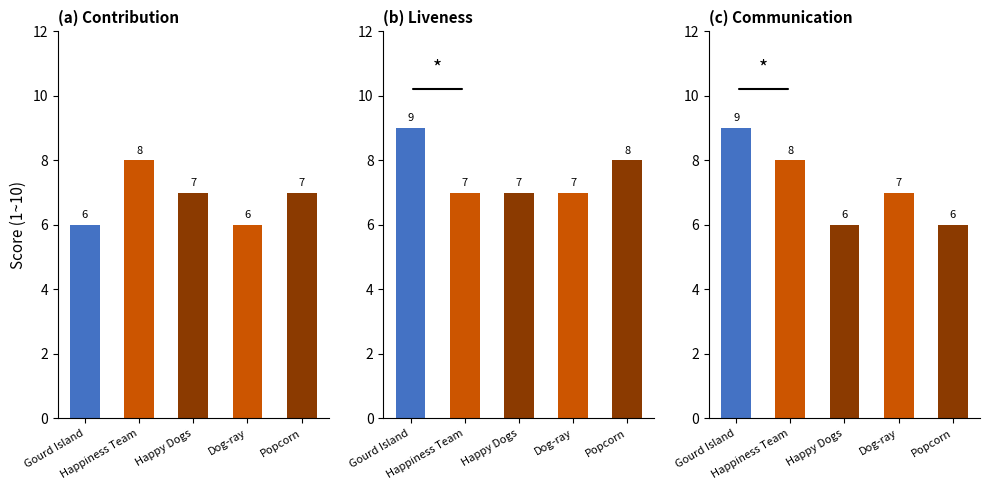

At which category is the sum across all series the highest?

Gourd Island